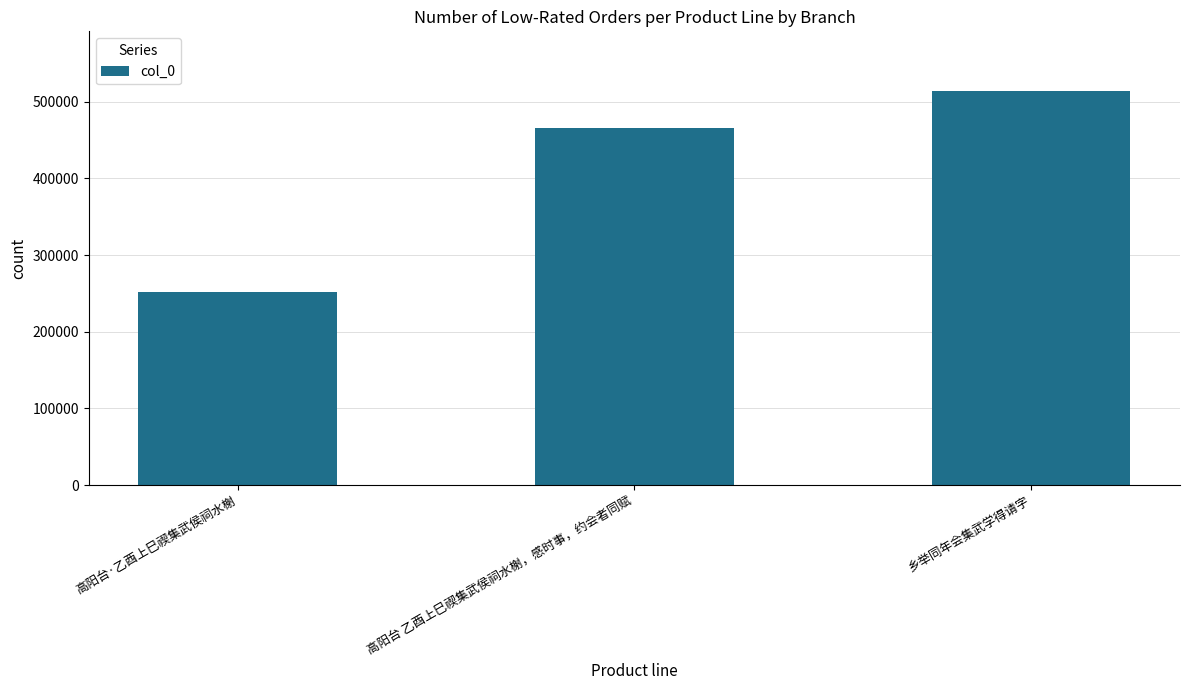

What is the difference between the second highest and minimum values?

213223